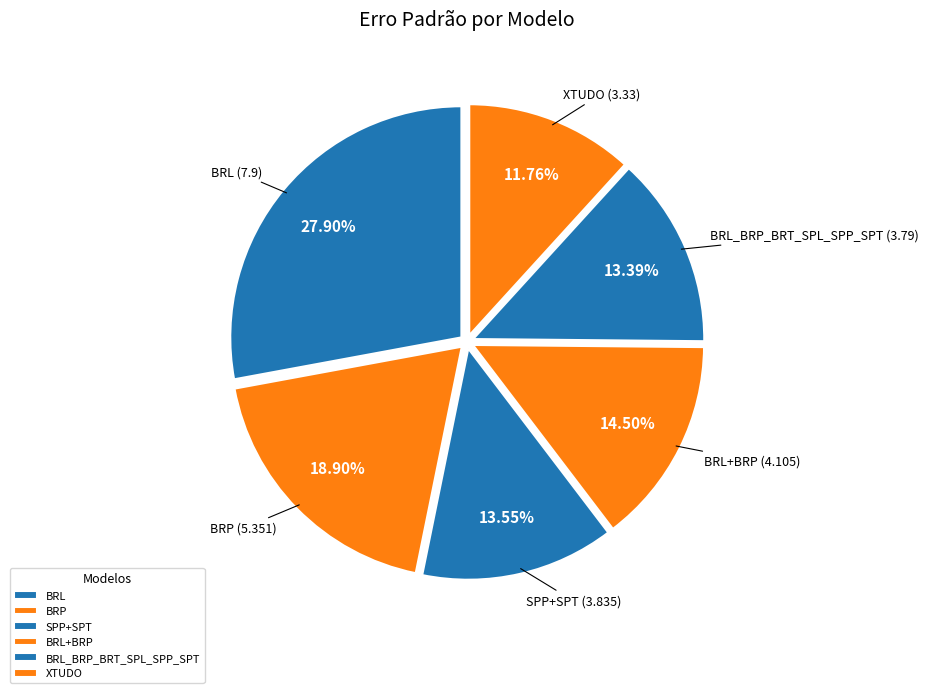

How much of the chart is everything except BRL_BRP_BRT_SPL_SPP_SPT?

86.6%